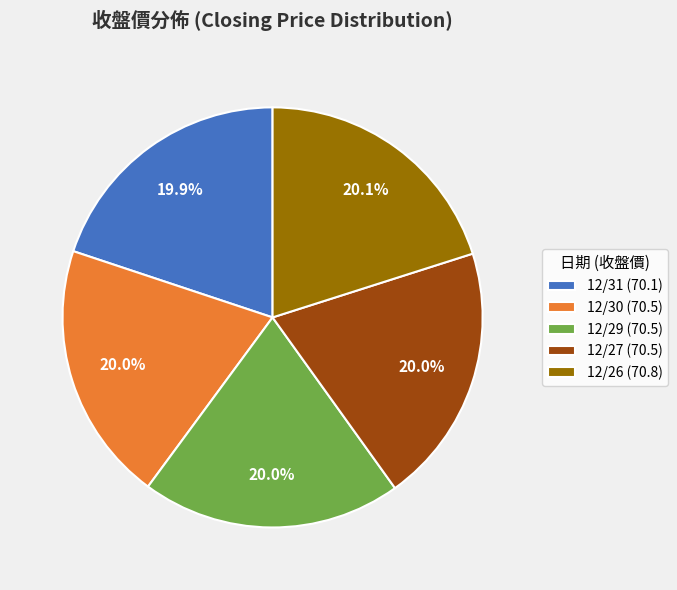

Combined, what portion of the pie is 12/31 and 12/29?

39.9%